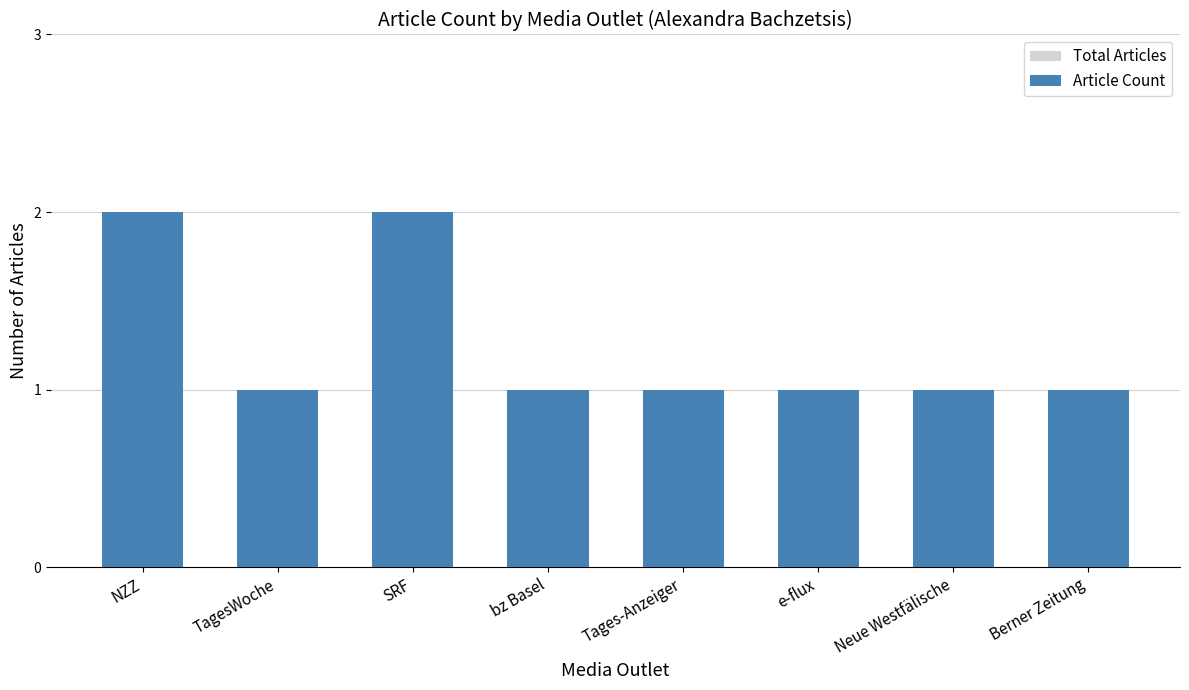

What are all the series names shown in the legend?

Total Articles, Article Count